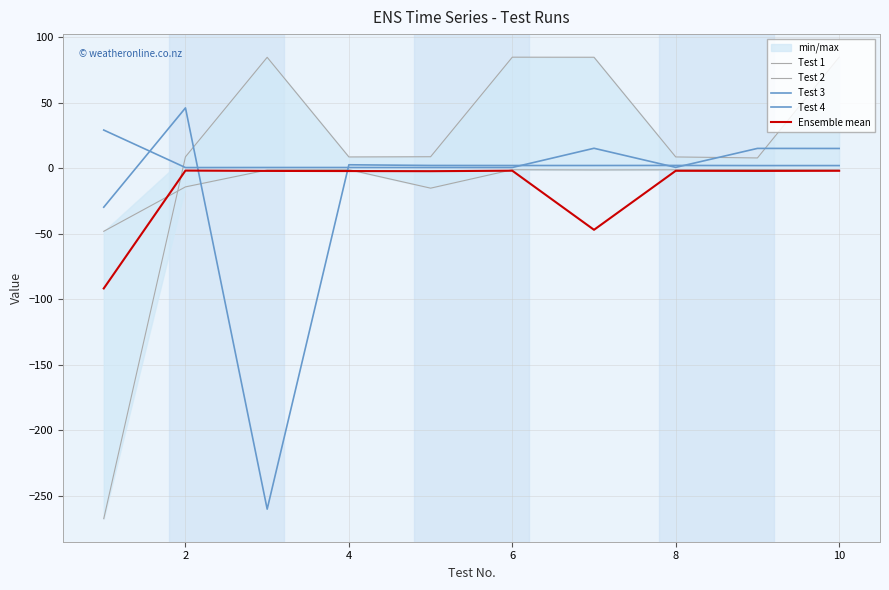

How many data points in Test 3 are above 2?

8